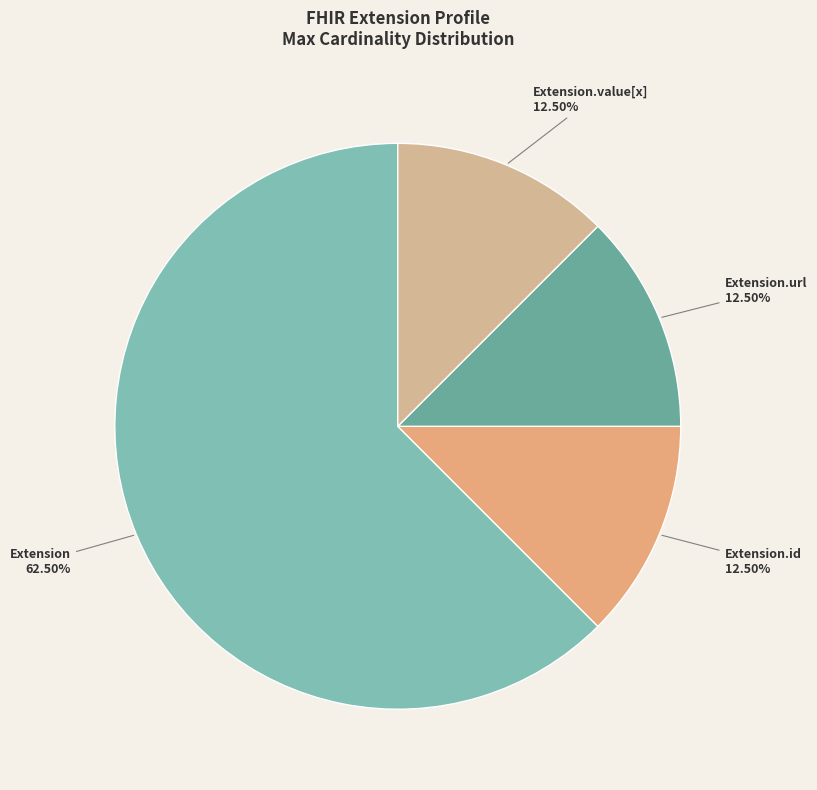

What is the largest slice in the pie chart?

Extension